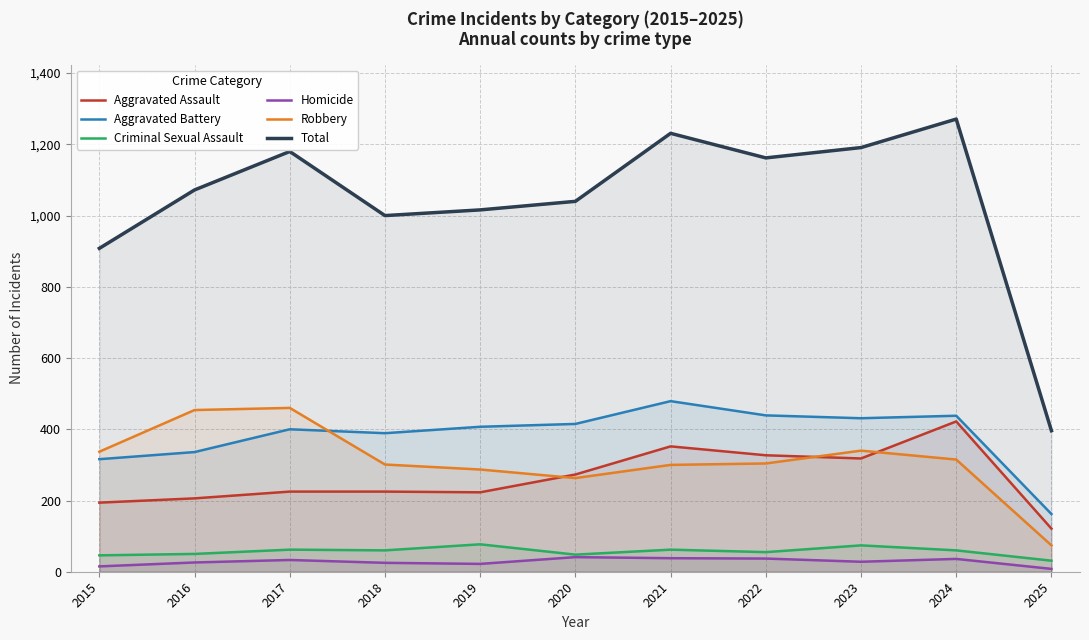

Which series changed the most between 2017 and 2019?

Robbery